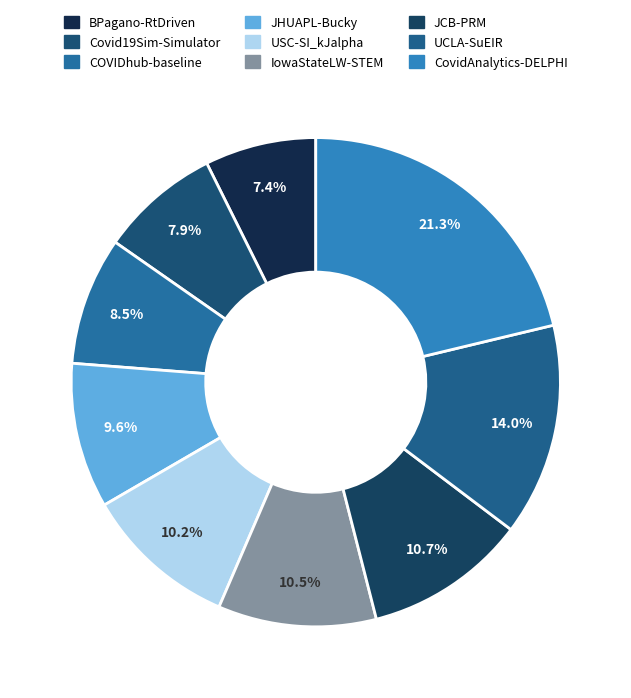

What is the smallest slice in the pie chart?

BPagano-RtDriven